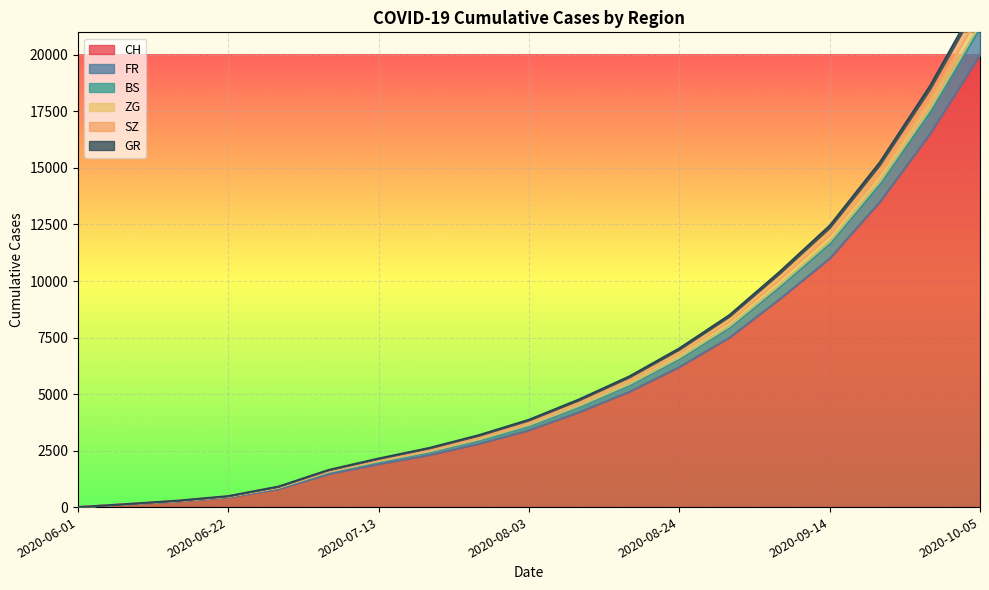

What position from the right is 2020-09-28?

2